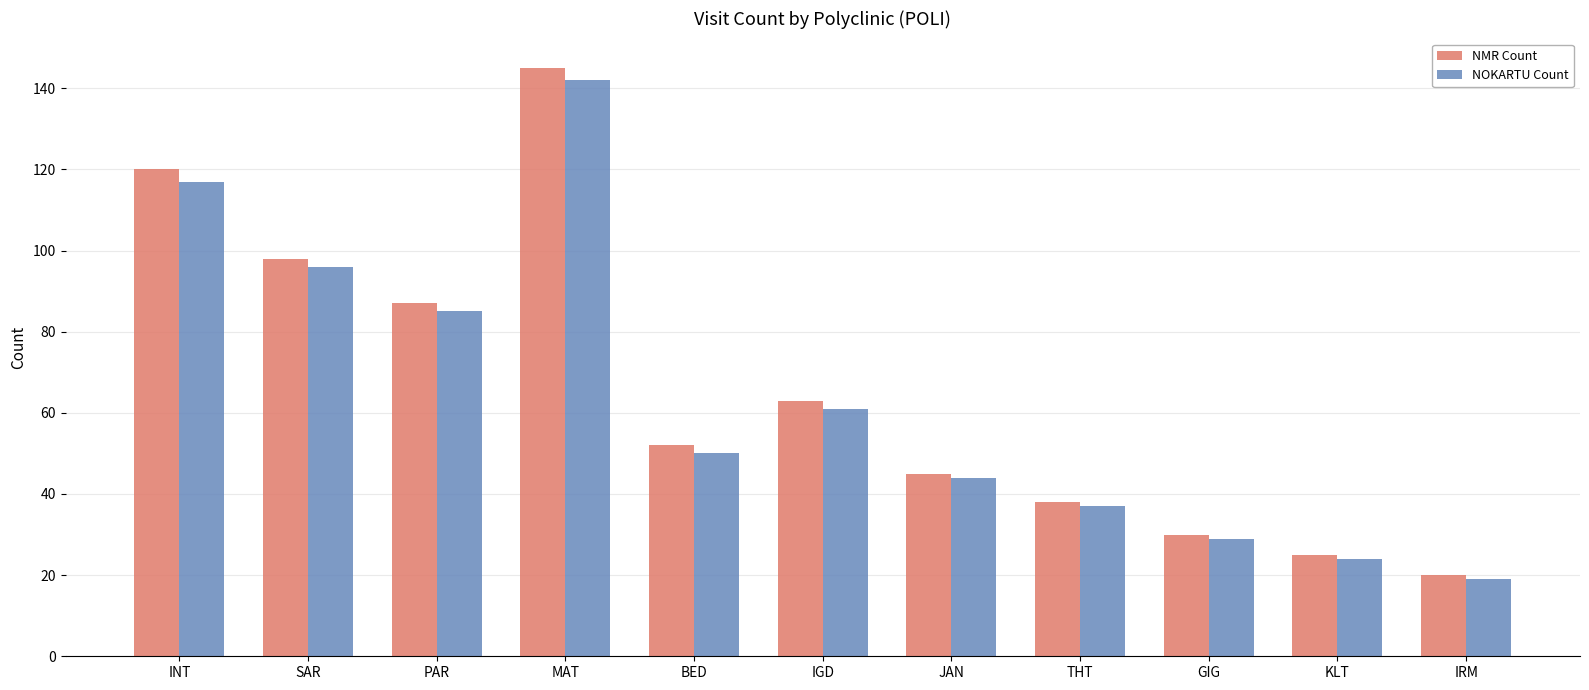

What is the approximate value of NOKARTU Count at IRM?

19